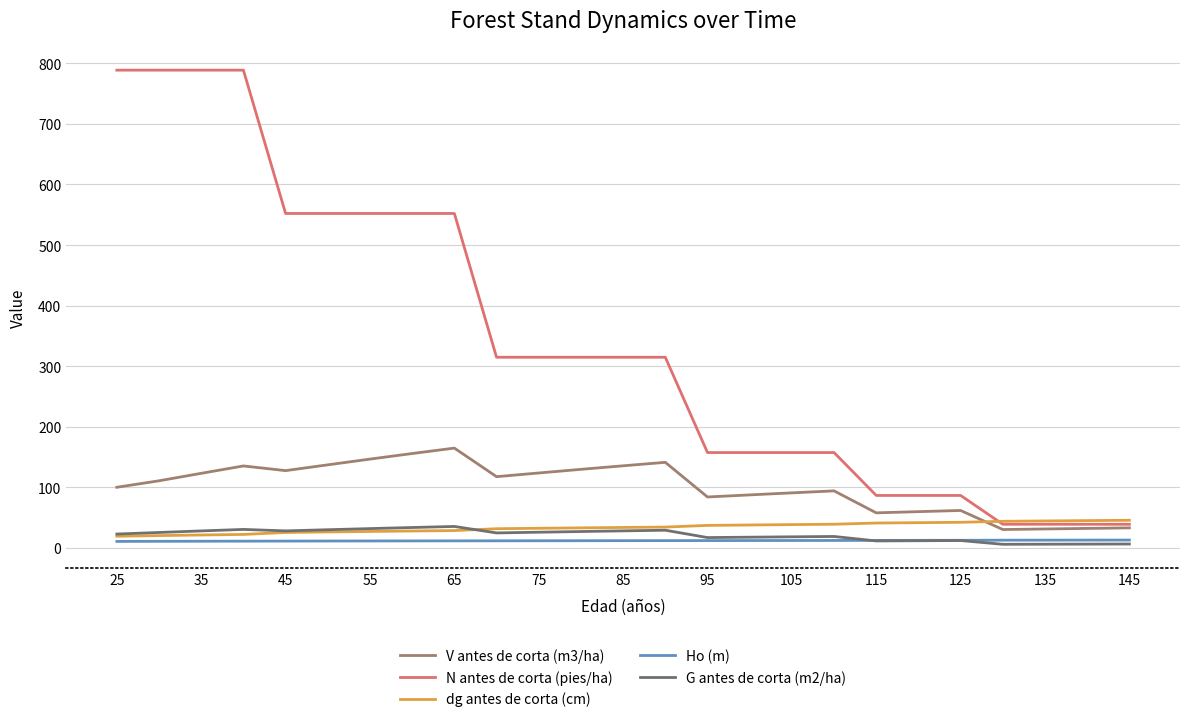

True or false: V antes de corta (m3/ha) and Ho (m) cross at least once.

False